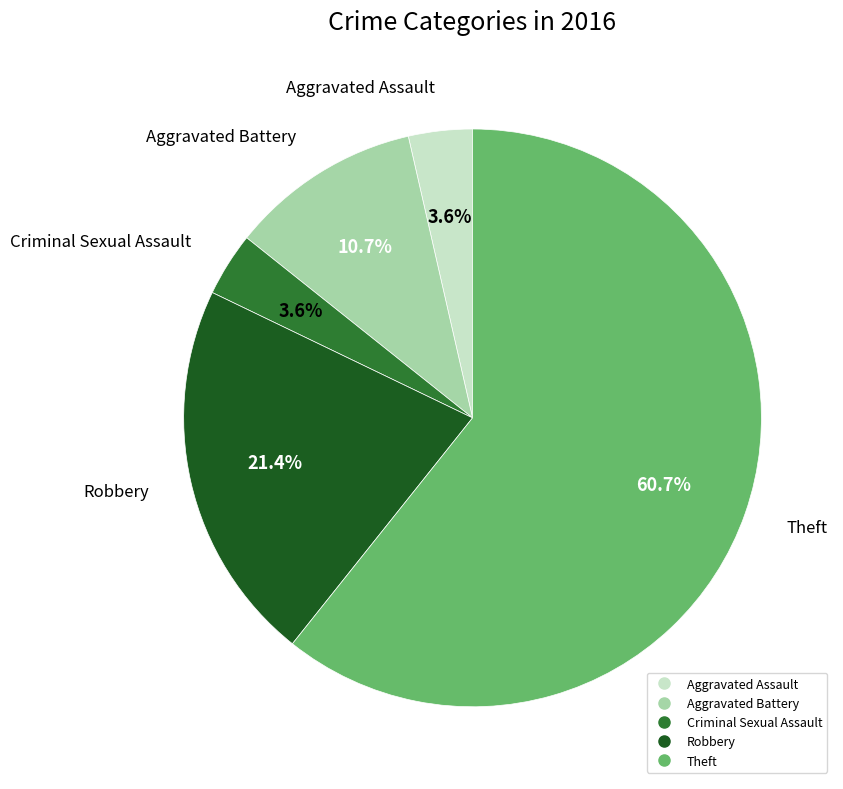

True or false: Criminal Sexual Assault accounts for 17% of the total.

False